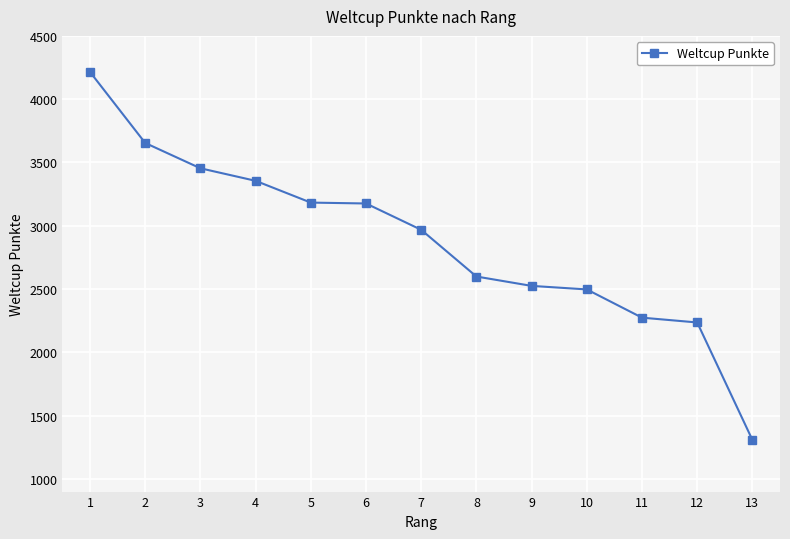

What is the value of the 7th point from the left?

2968